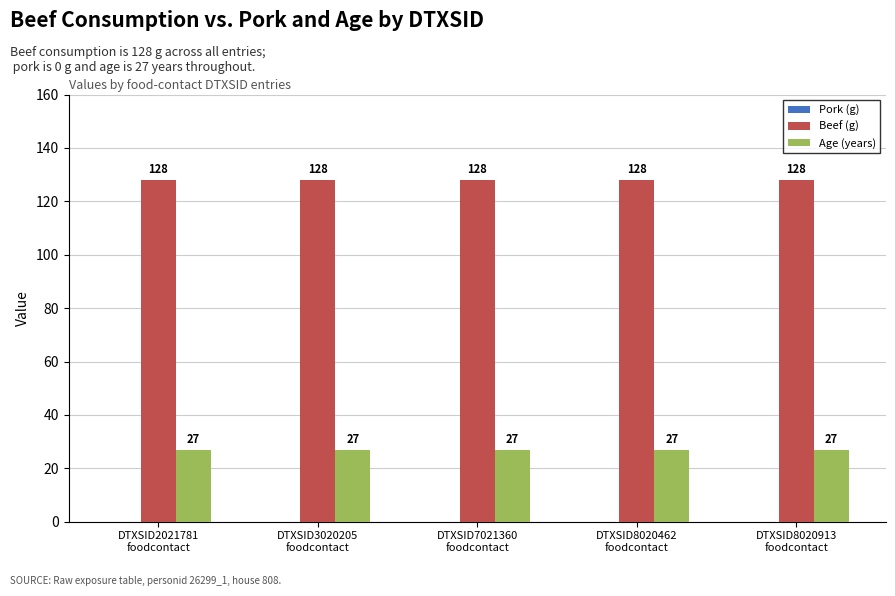

What is the minimum value for Beef (g)?

128